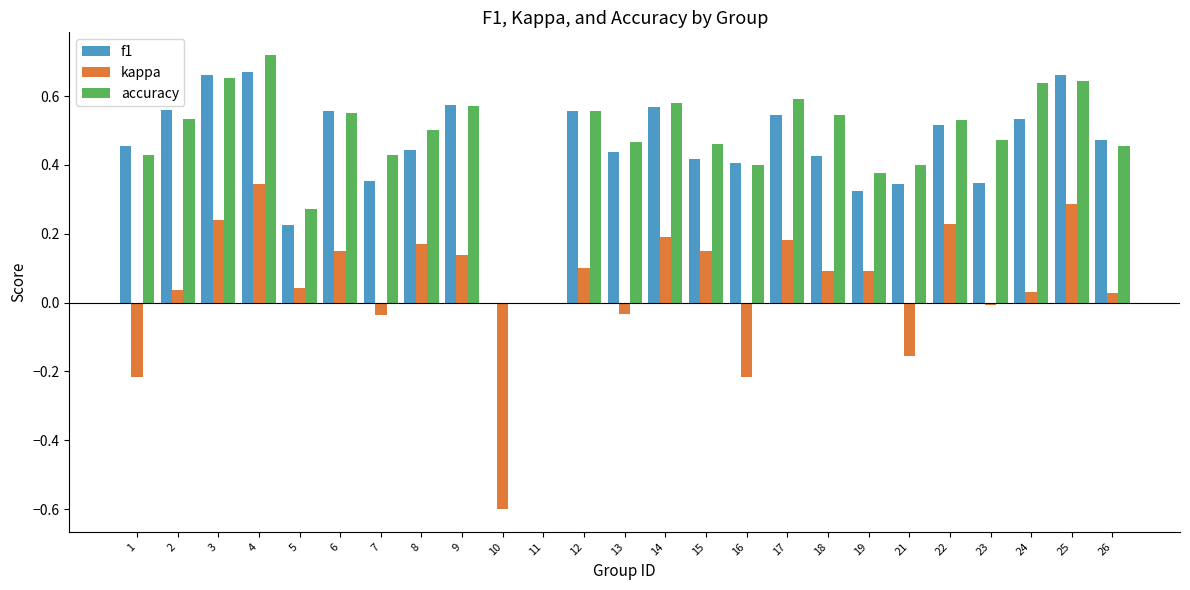

Is the value of kappa at 14 greater than the value of f1 at 26?

No